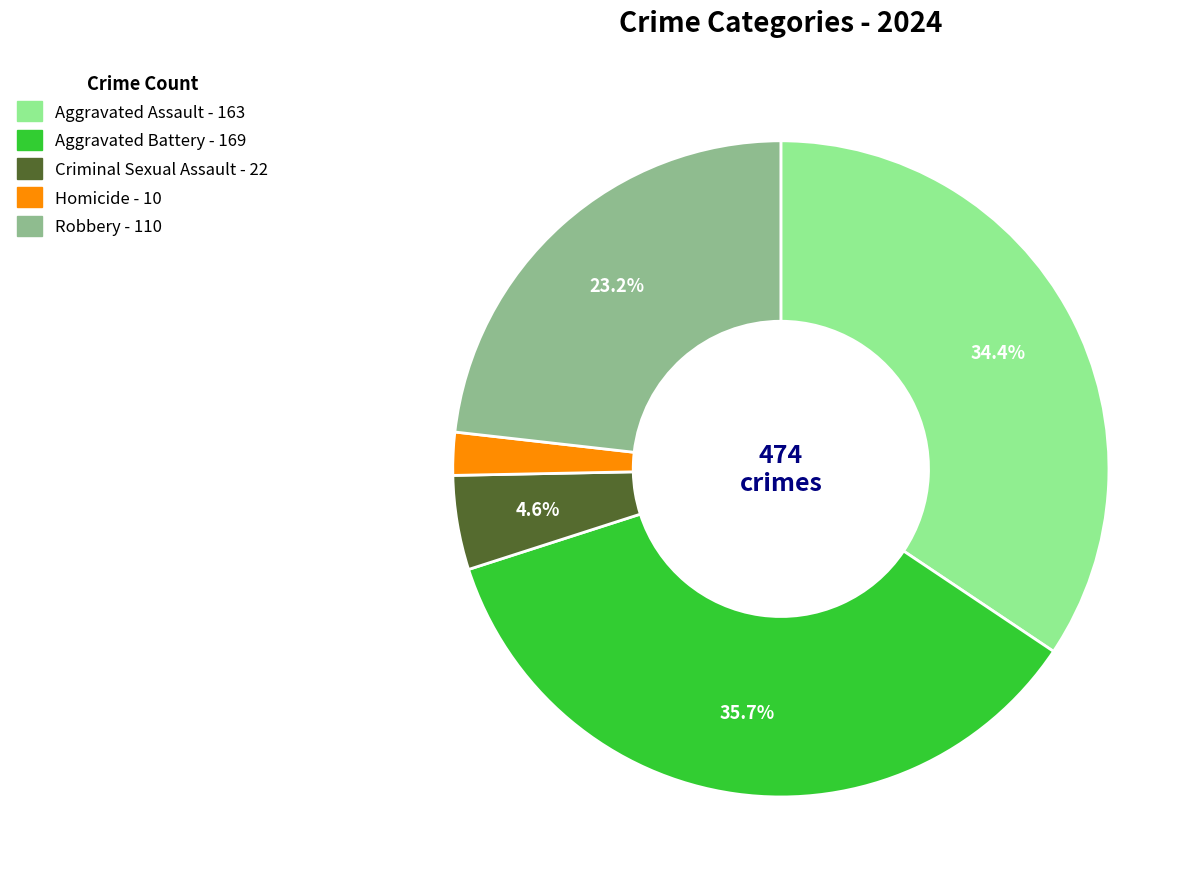

To the nearest percent, what is the average slice percentage?

20%